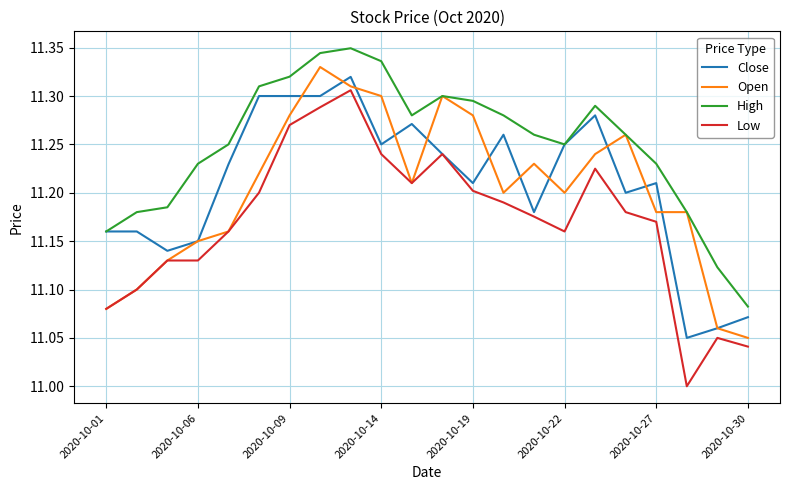

Which series has the largest total across all categories?

High